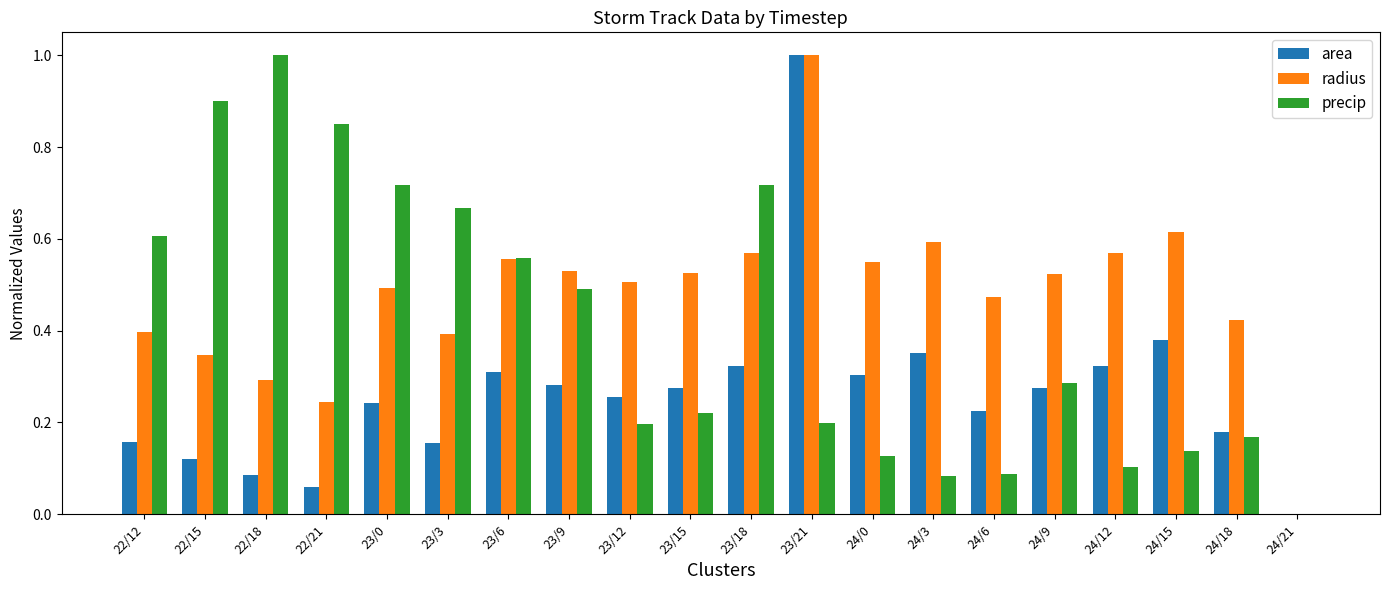

What is the sum of all precip values?

8.1